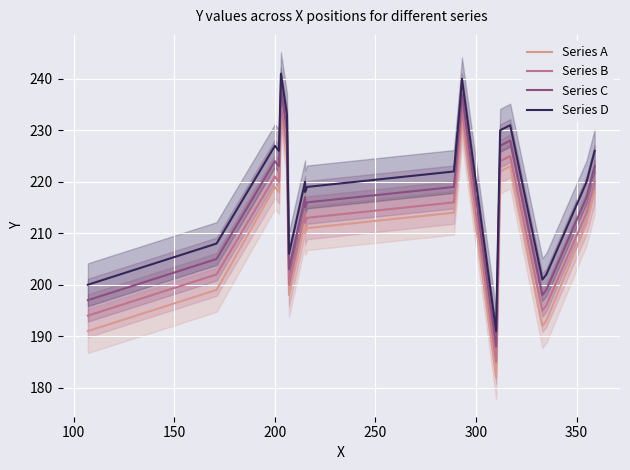

What are all the series names shown in the legend?

Series A, Series B, Series C, Series D